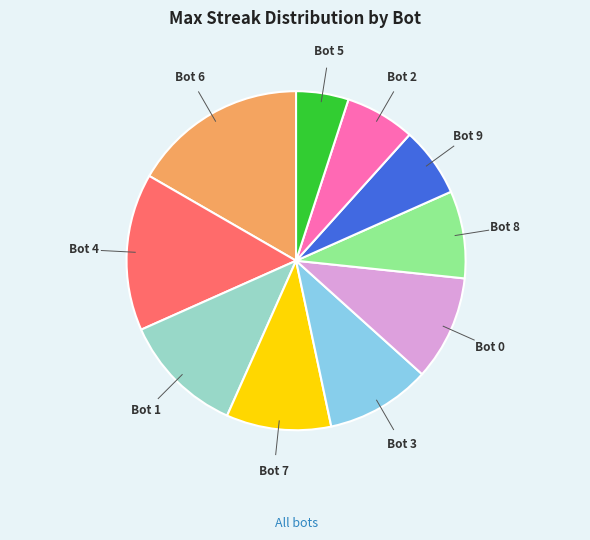

Is there any slice that represents more than half of the pie?

No